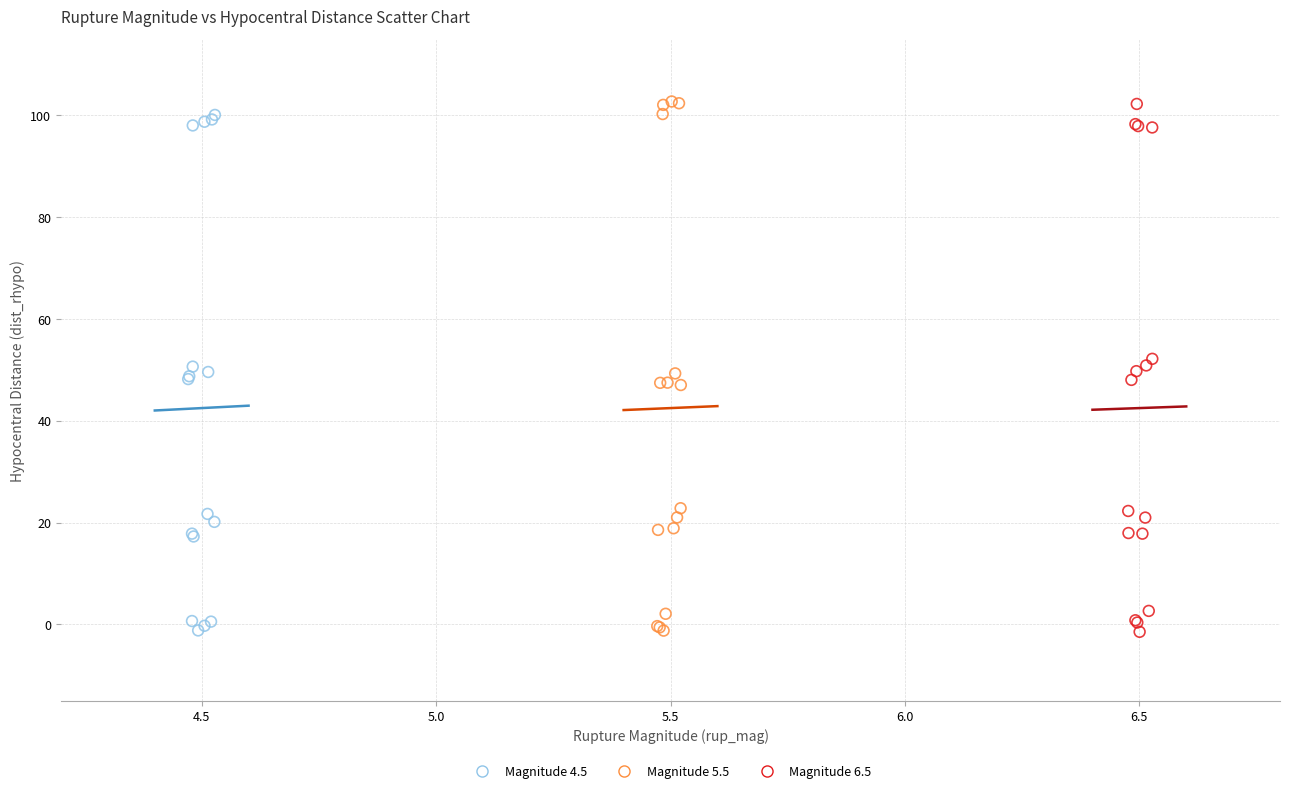

What are all the series names shown in the legend?

Magnitude 4.5, Magnitude 5.5, Magnitude 6.5